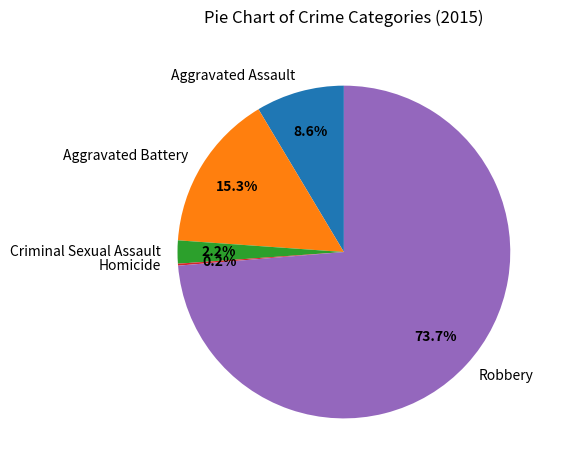

What is the ratio of the value at Aggravated Battery to the value at Aggravated Assault?

1.8